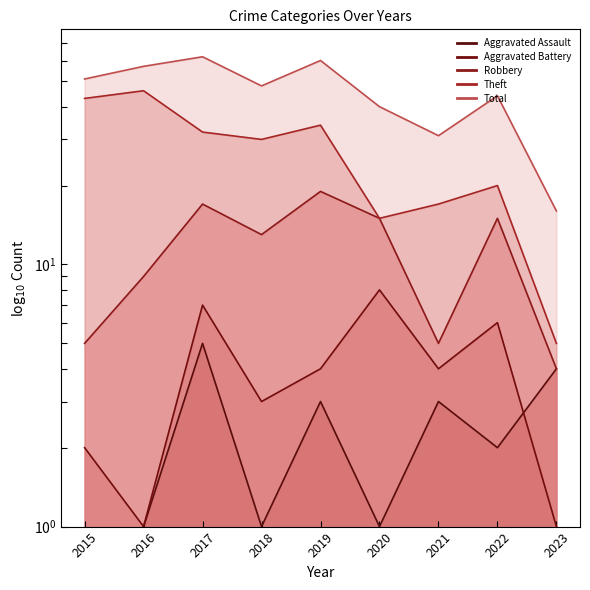

Does the chart display data point markers on the line(s)?

No